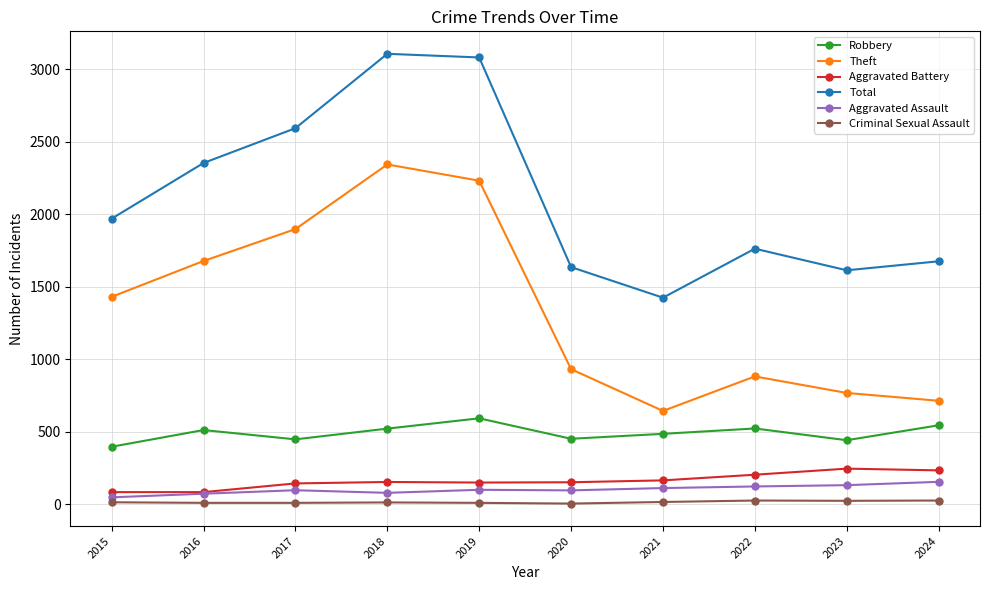

What is the highest value of the Aggravated Battery series?

244